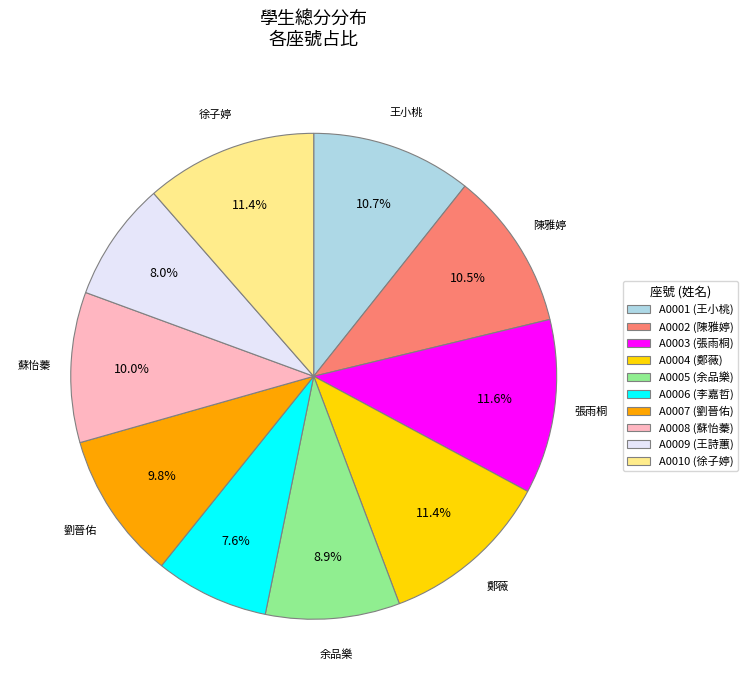

Is there a majority slice in this chart?

No